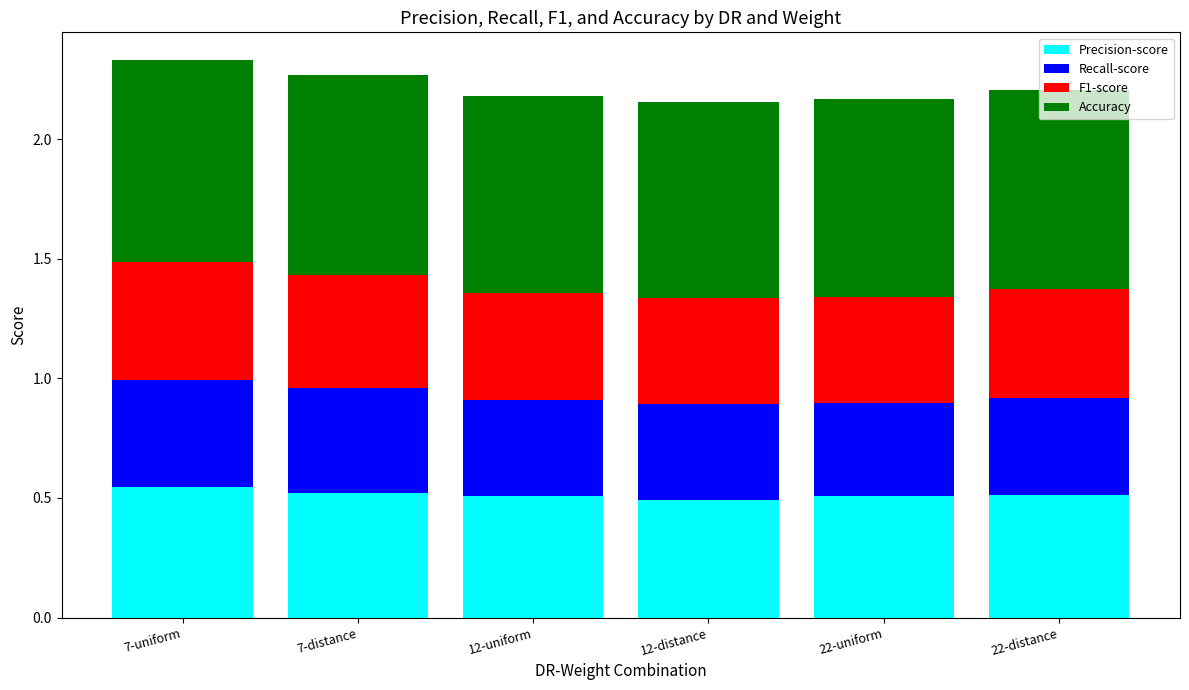

The value of Precision-score at 7-uniform is 0.5. True or false?

True